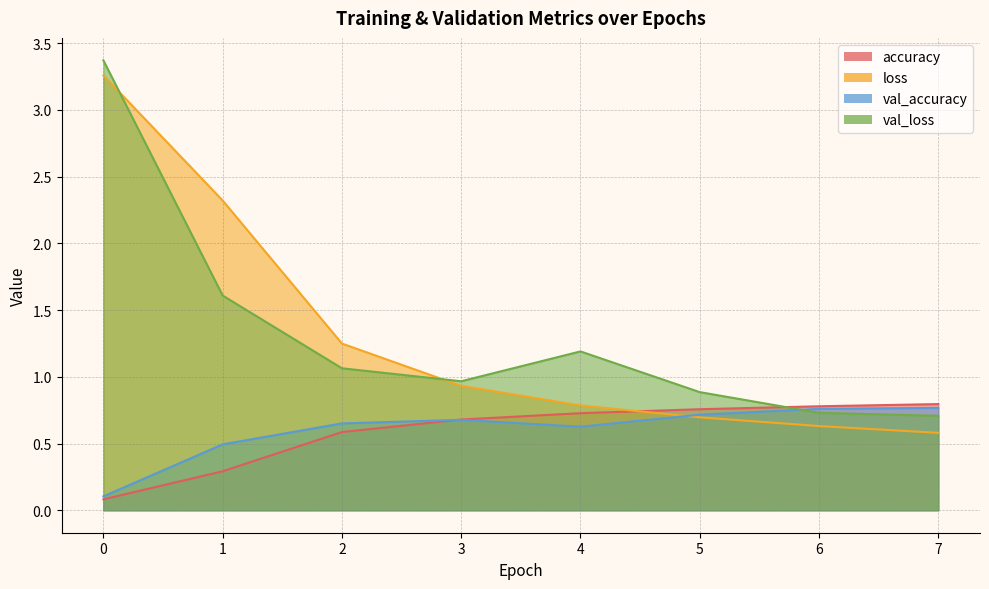

Which series has the widest spread of values?

loss